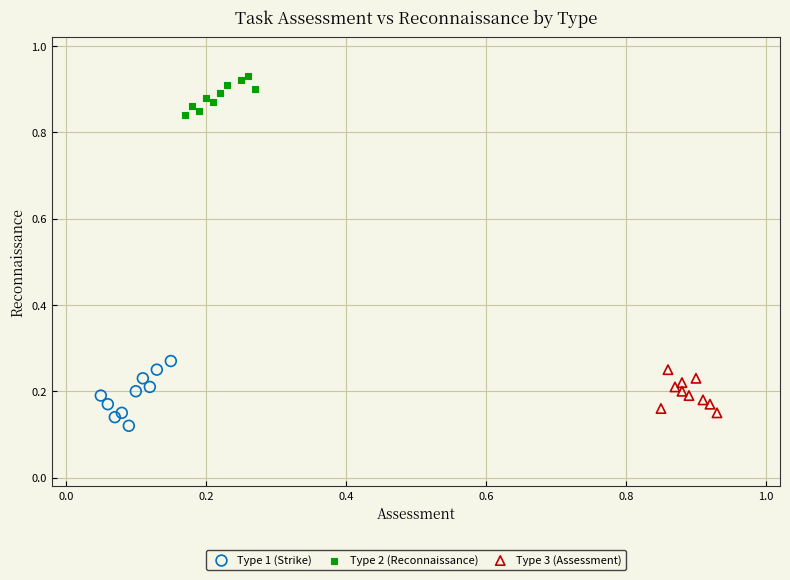

Which series contains the highest Y value?

Type 2 (Reconnaissance)